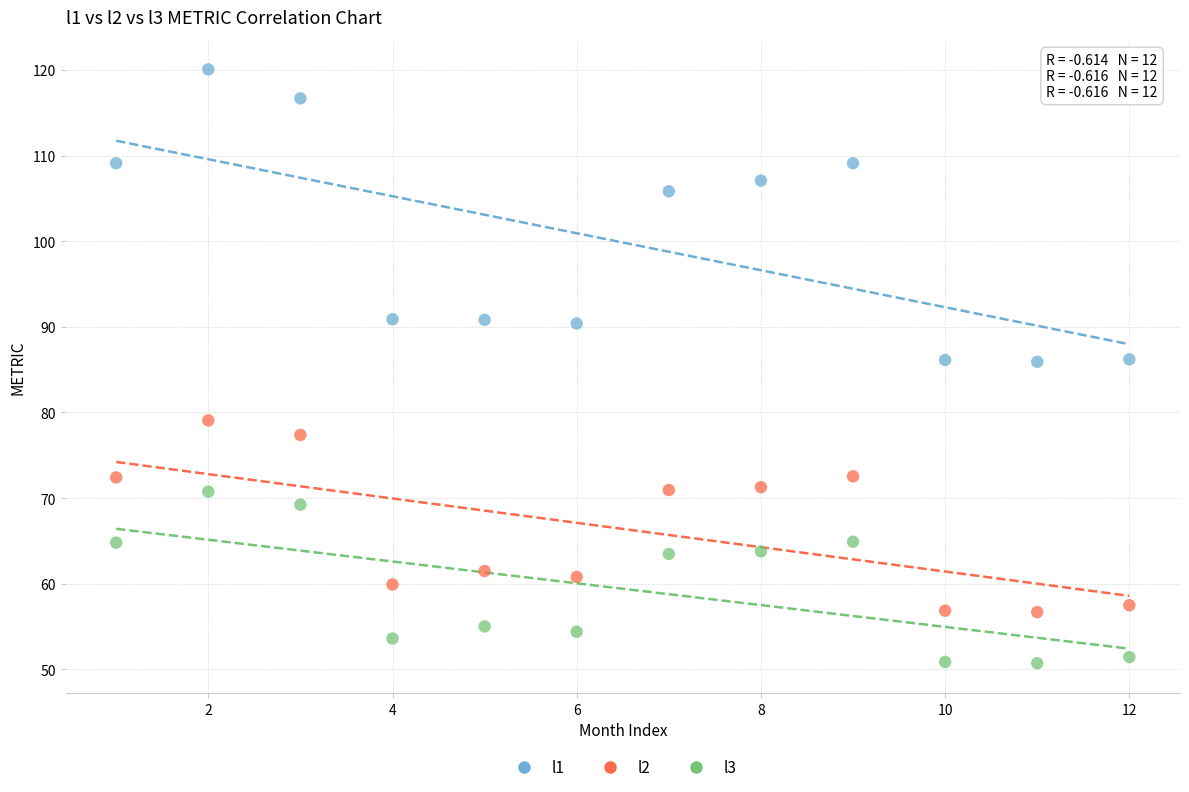

Which series has the largest Y range (max minus min)?

l1